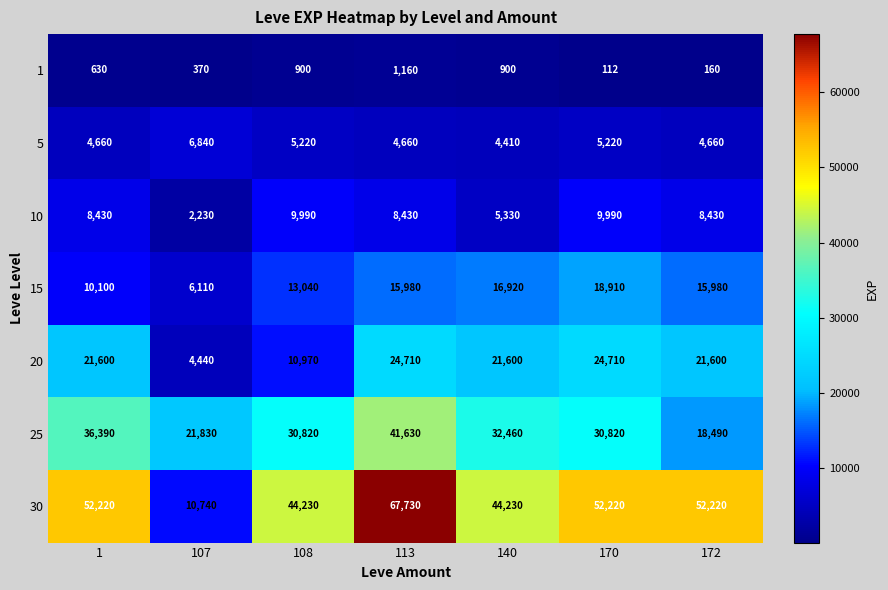

Which series has the largest total across all categories?

30